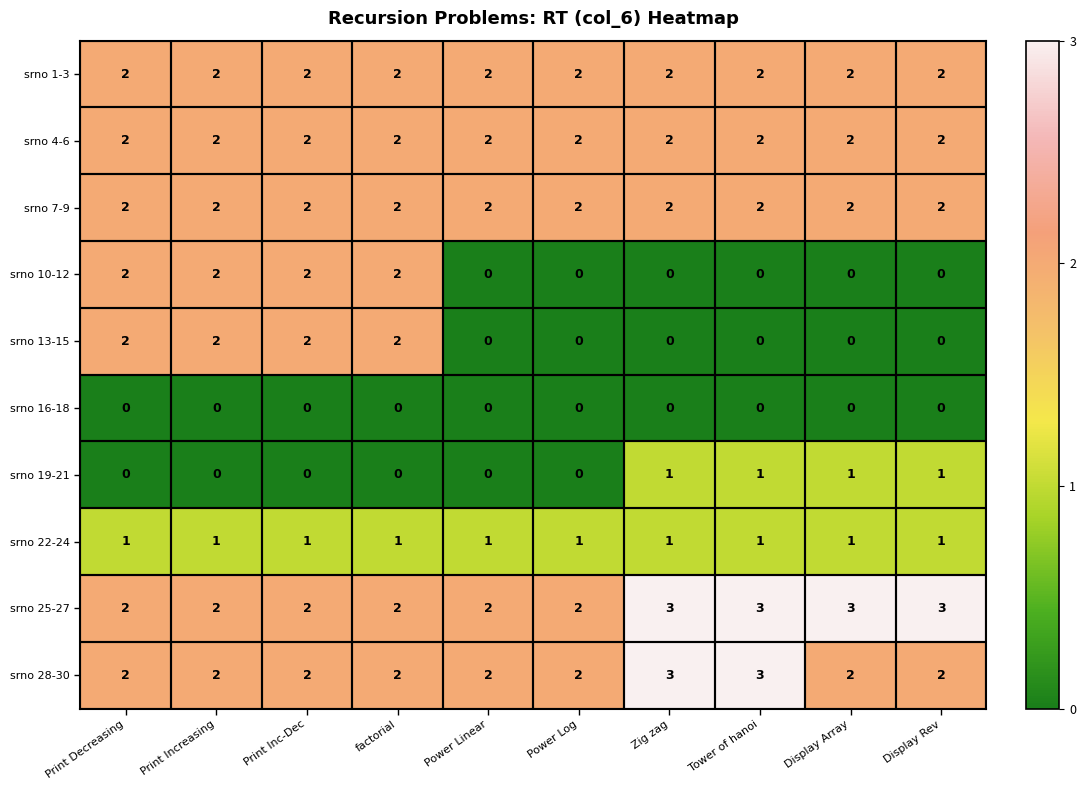

Is it true that srno 28-30 equals 3 at Zig zag?

True